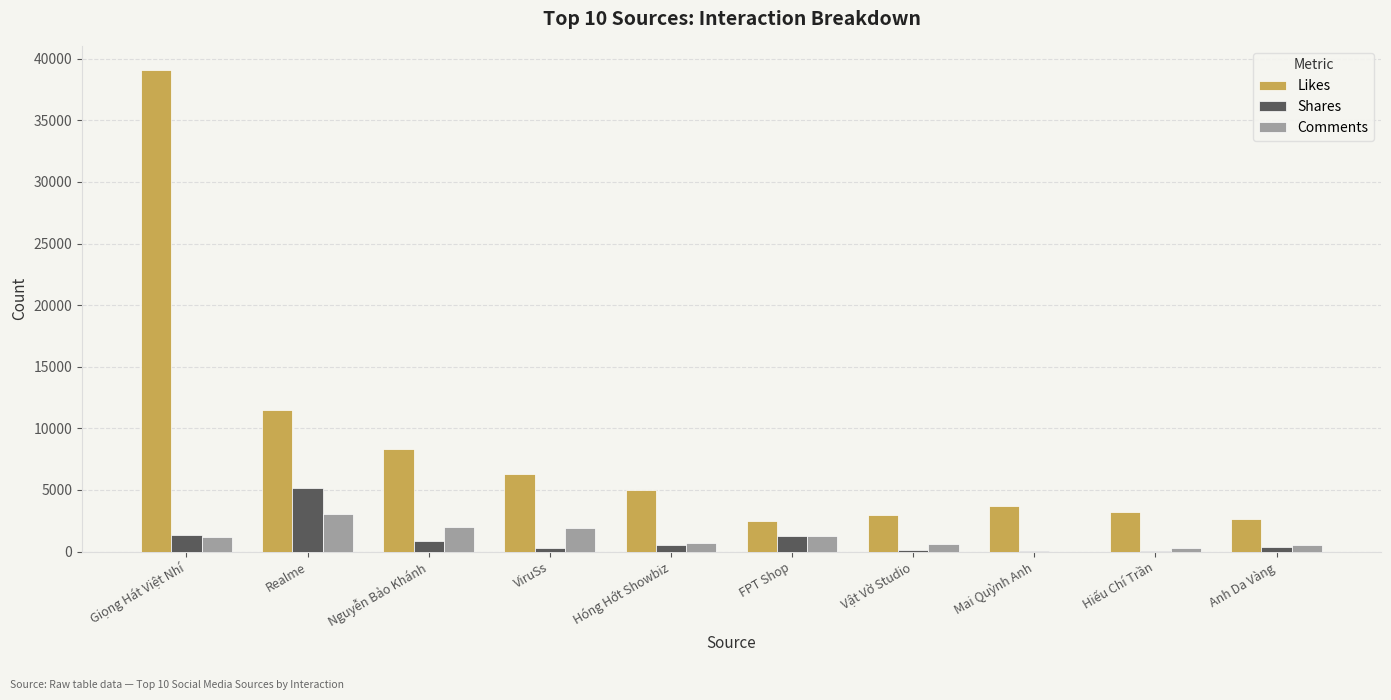

Which series changed the most between Giọng Hát Việt Nhí and ViruSs?

Likes